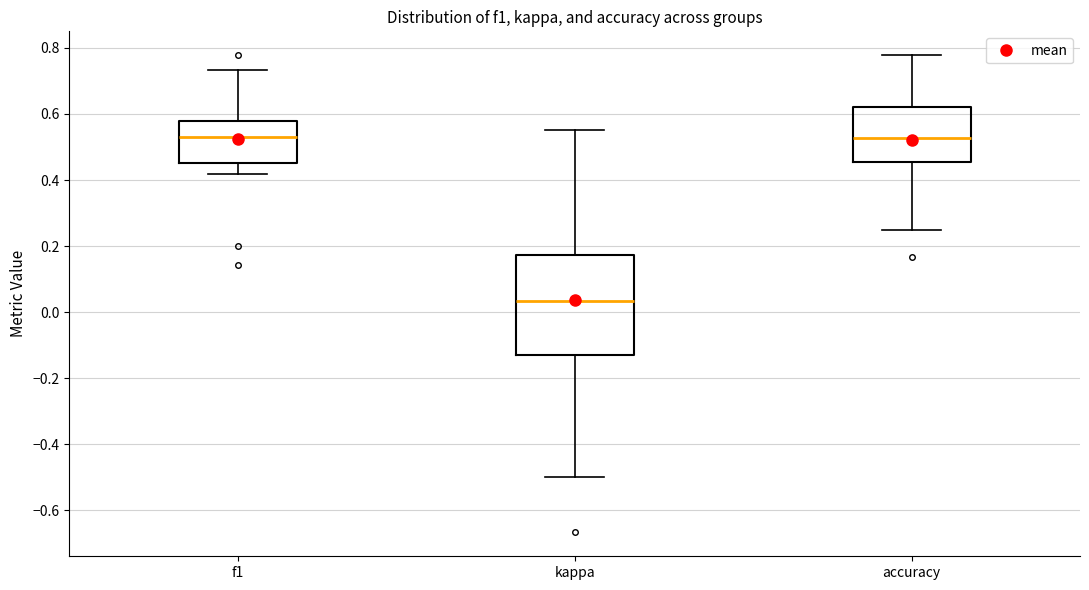

Where does the upper whisker of the box for f1 end on the y-axis? The values are not printed on the chart, so give them approximately, as read against the axis.

0.74